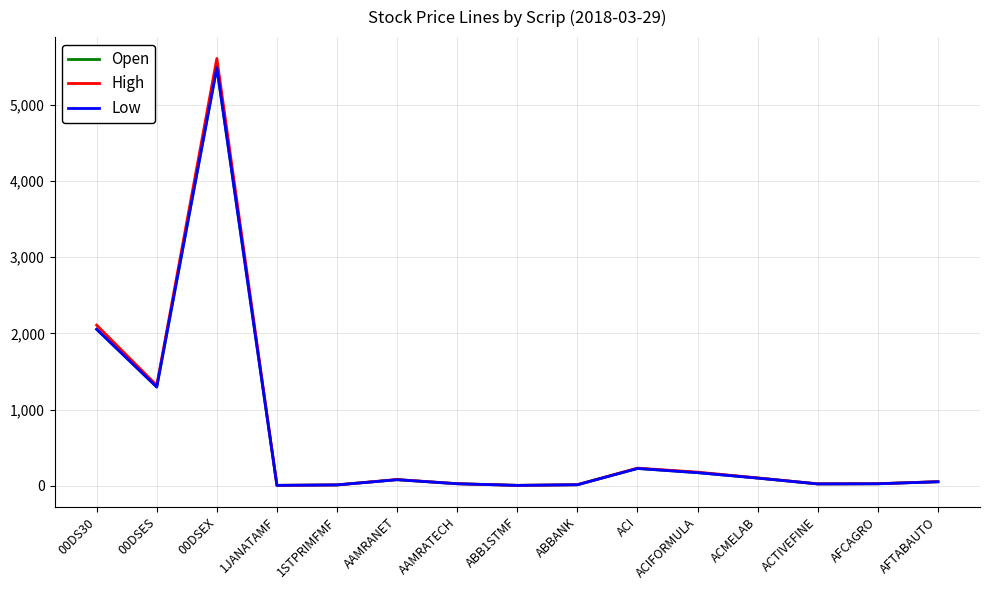

The High series shows 3040.9 at 00DSEX. True or false?

False